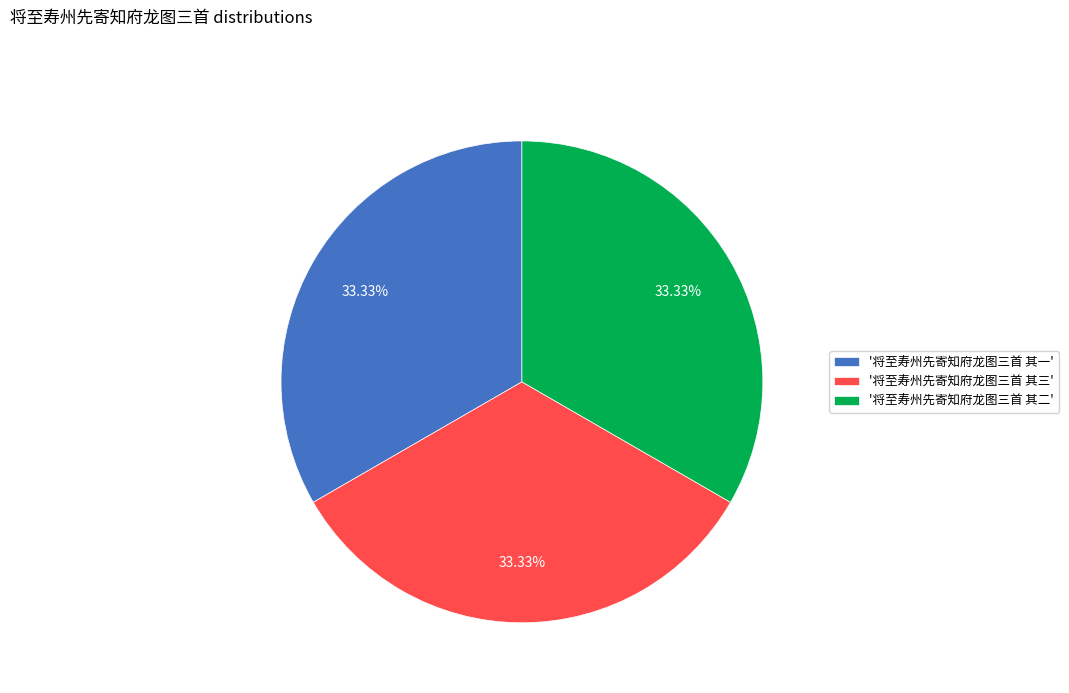

How many slices are in this pie chart?

3